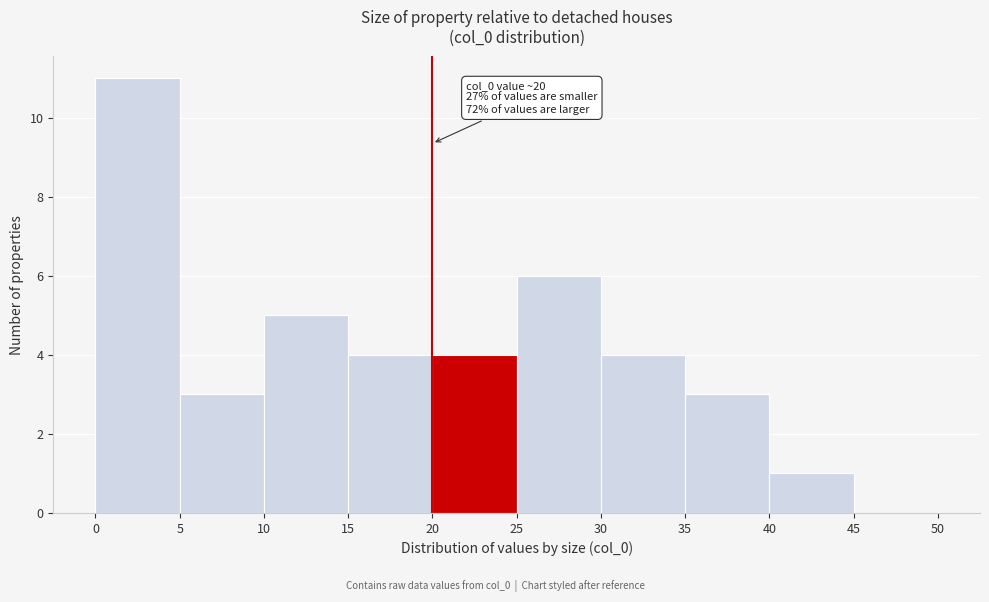

Over which range of the x-axis is the bar tallest?

0 to 5